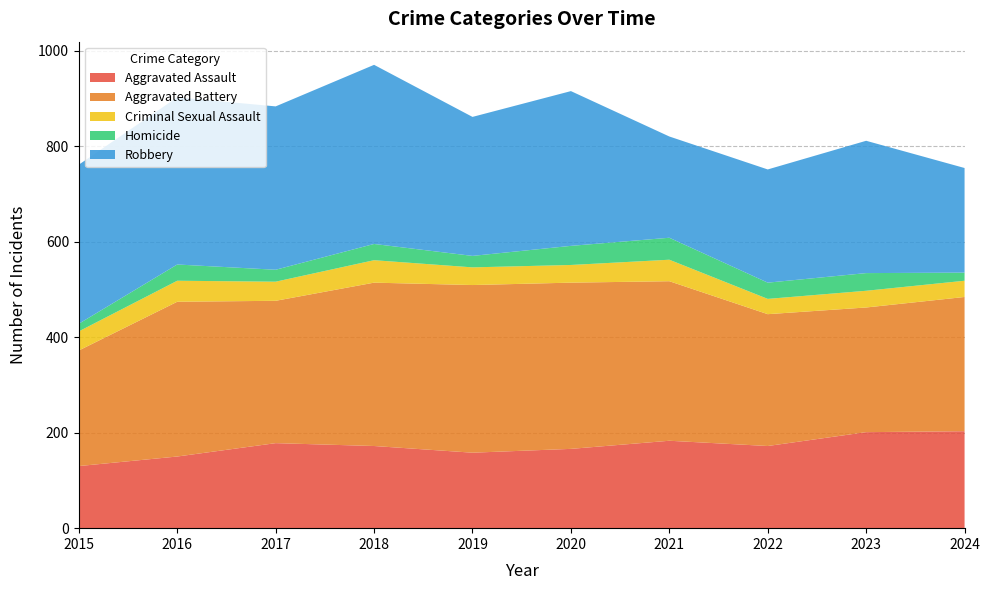

Reading left to right, transcribe all the data shown in this chart.

Aggravated Assault: 130	150	178	172	158	166	183	172	201	203
Aggravated Battery: 242	324	298	342	351	348	334	276	261	281
Criminal Sexual Assault: 40	44	40	47	37	37	45	32	35	34
Homicide: 16	34	25	34	24	40	46	34	37	17
Robbery: 333	350	342	375	291	324	212	237	277	219